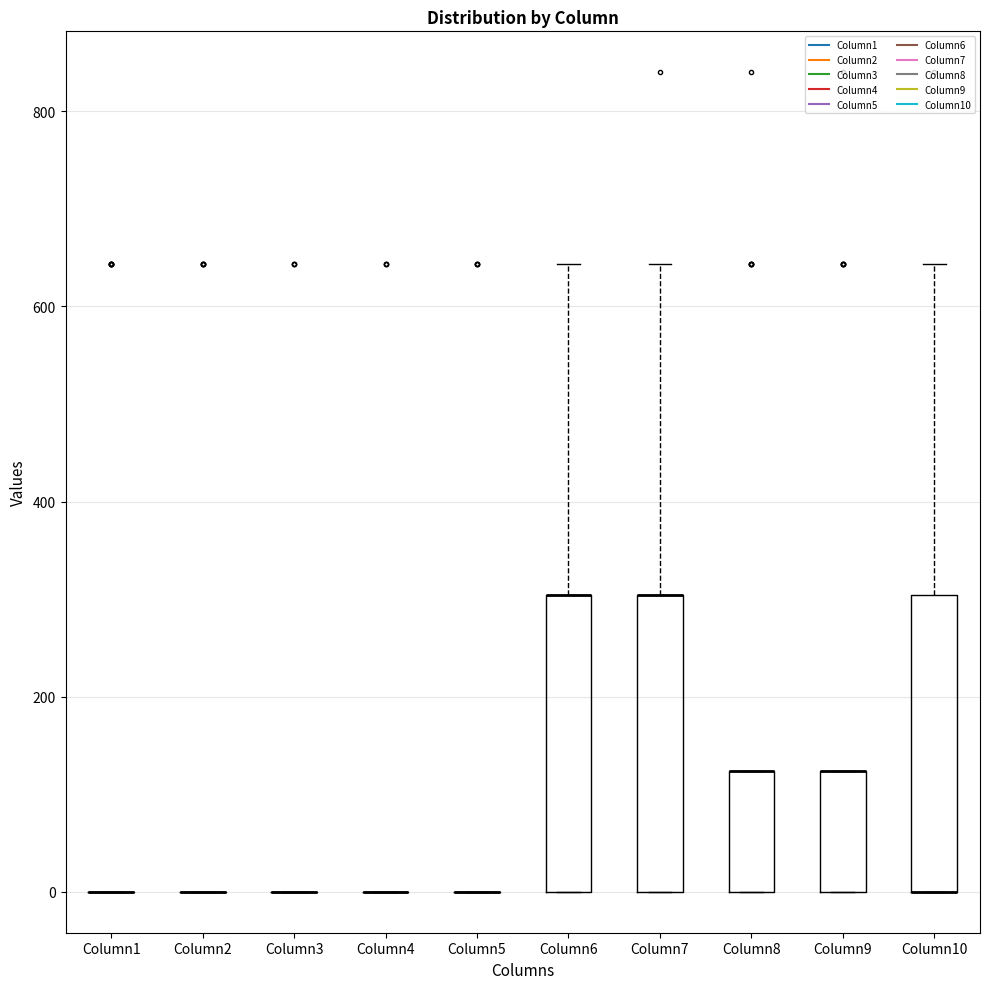

Reading left to right, read every box against the y-axis: the position of its median line, the range the box covers, and the ends of its whiskers. The values are not printed on the chart, so give them approximately, as read against the axis.

Column1: box collapsed to a line at 0, whiskers 0 to 0
Column2: box collapsed to a line at 0, whiskers 0 to 0
Column3: box collapsed to a line at 0, whiskers 0 to 0
Column4: box collapsed to a line at 0, whiskers 0 to 0
Column5: box collapsed to a line at 0, whiskers 0 to 0
Column6: median 300 (drawn on the box's upper edge), box 0 to 300, whiskers 0 to 640
Column7: median 300 (drawn on the box's upper edge), box 0 to 300, whiskers 0 to 640
Column8: median 120 (drawn on the box's upper edge), box 0 to 120, whiskers 0 to 120
Column9: median 120 (drawn on the box's upper edge), box 0 to 120, whiskers 0 to 120
Column10: median 0 (drawn on the box's lower edge), box 0 to 300, whiskers 0 to 640